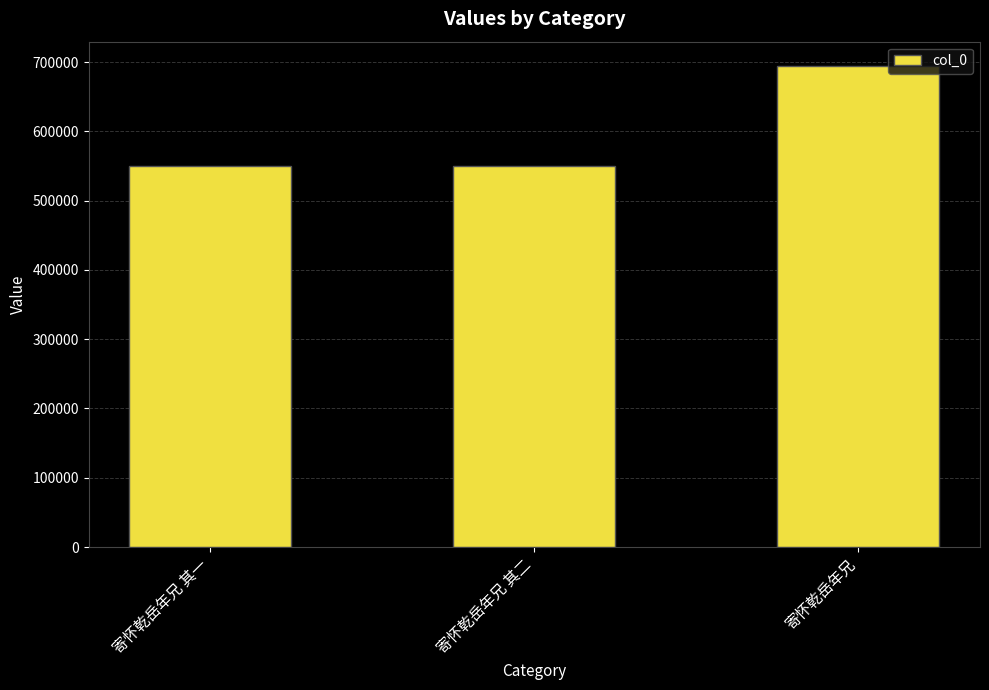

What is the value of the 3rd bar from the left?

694723